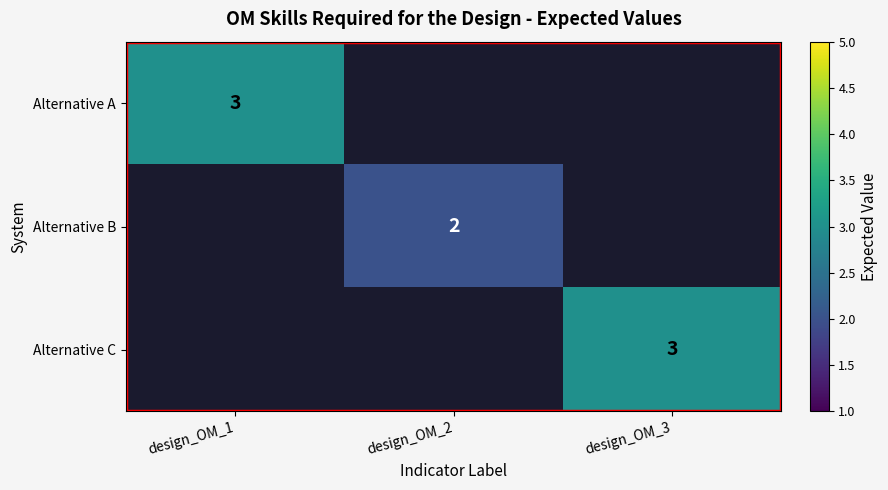

The Alternative A series shows 2 at design_OM_1. True or false?

False